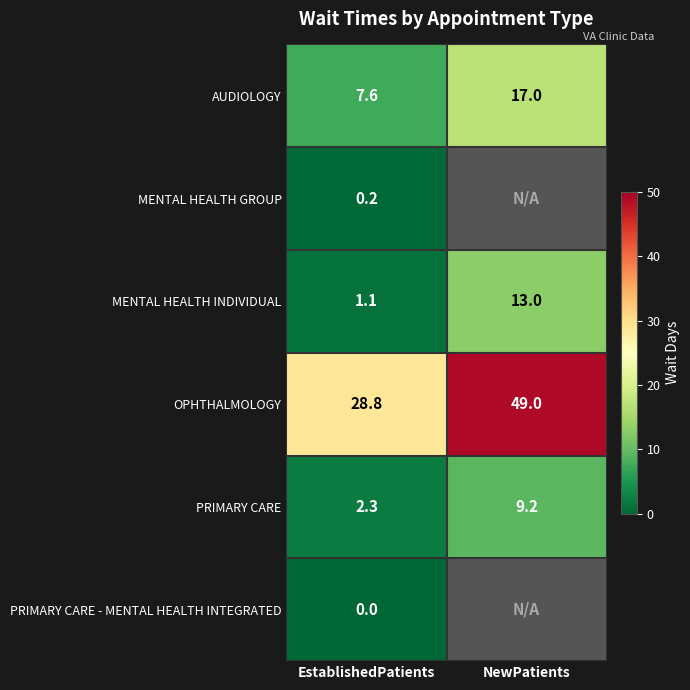

True or false: MENTAL HEALTH INDIVIDUAL has a value of 18.5 at NewPatients.

False